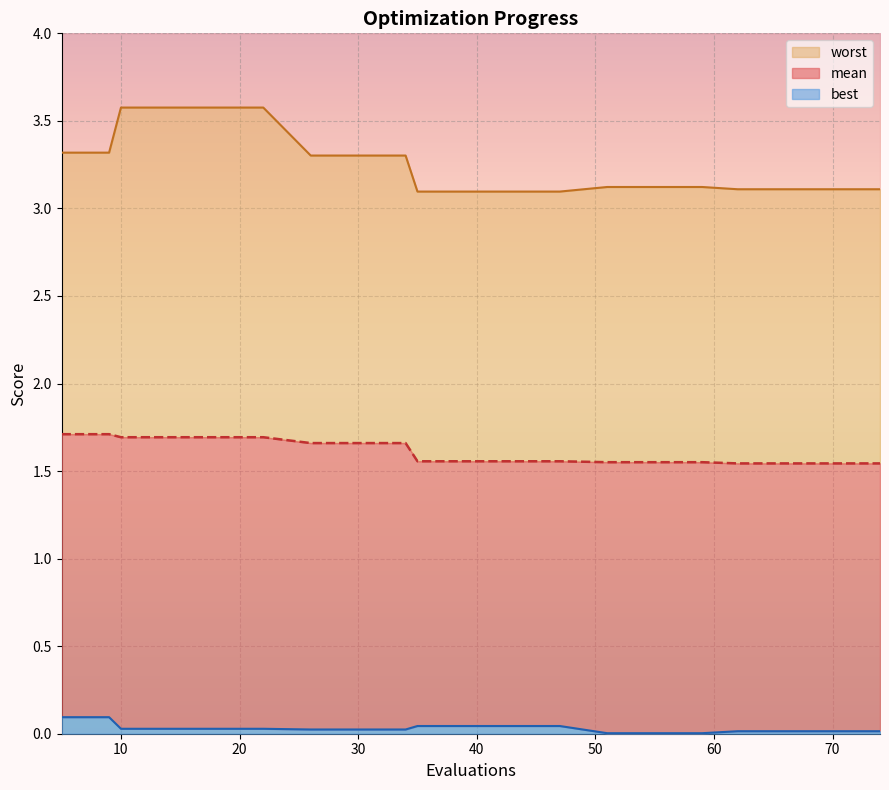

Reading right to left, what are all the values shown in this chart?

mean: 1.5	1.5	1.5	1.5	1.6	1.6	1.6	1.6	1.6	1.6	1.6	1.7	1.7	1.7	1.7	1.7	1.7	1.7	1.7	1.7
best: 0.0	0.0	0.0	0.0	0.0	0.0	0.0	0.0	0.0	0.0	0.0	0.0	0.0	0.0	0.0	0.0	0.0	0.0	0.1	0.1
worst: 3.1	3.1	3.1	3.1	3.1	3.1	3.1	3.1	3.1	3.1	3.1	3.3	3.3	3.3	3.6	3.6	3.6	3.6	3.3	3.3